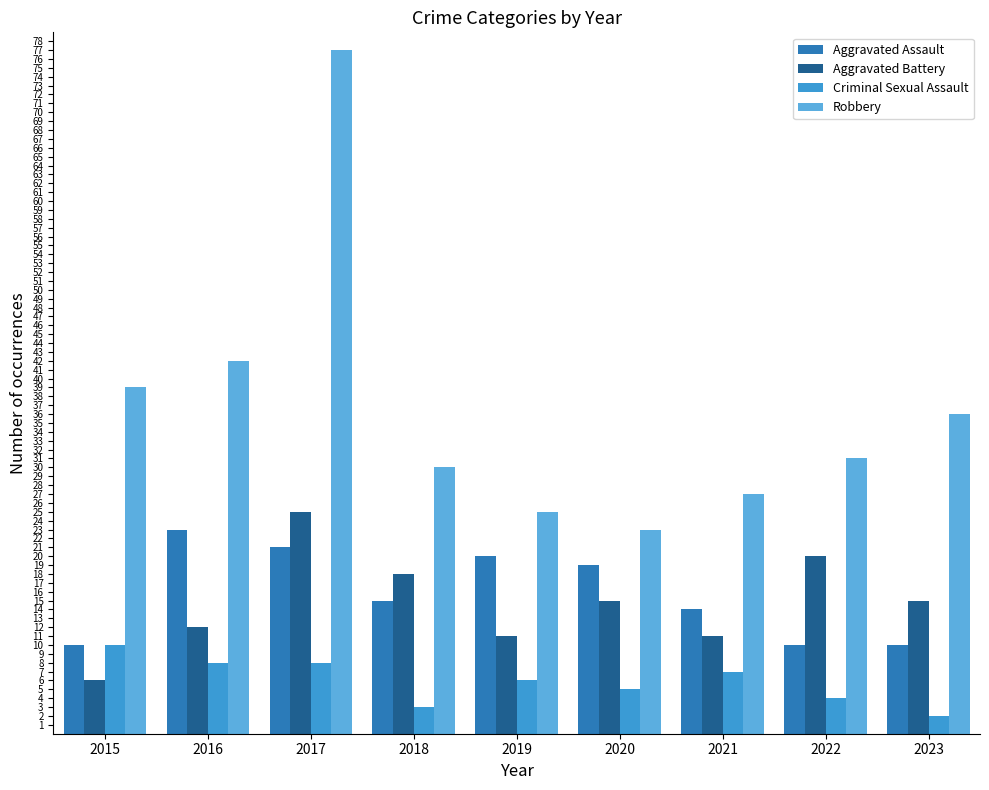

At which category is the sum across all series the highest?

2017